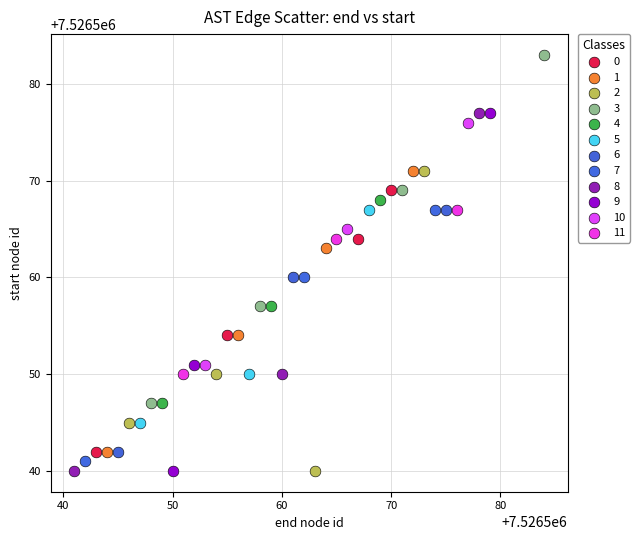

Which series reaches the maximum Y coordinate?

3